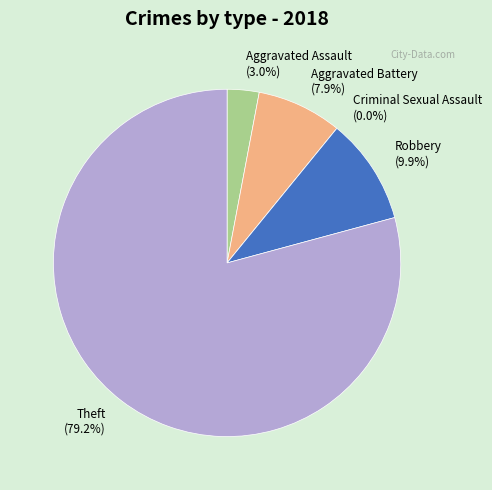

True or false: Theft accounts for 93% of the total.

False